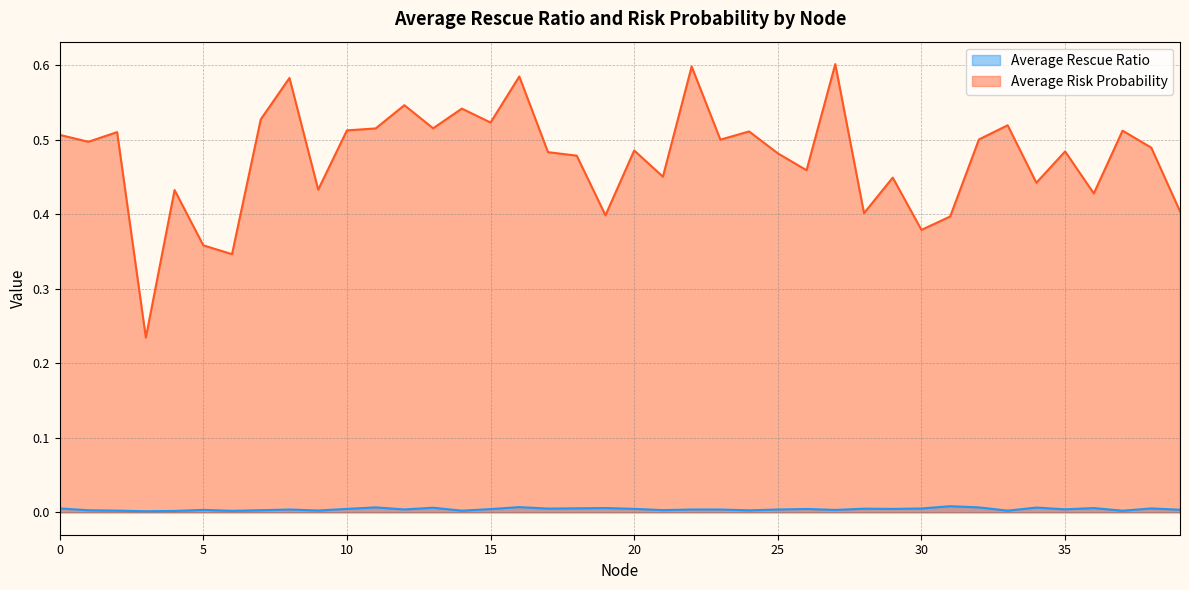

Which has a higher value, 12 or 28?

28